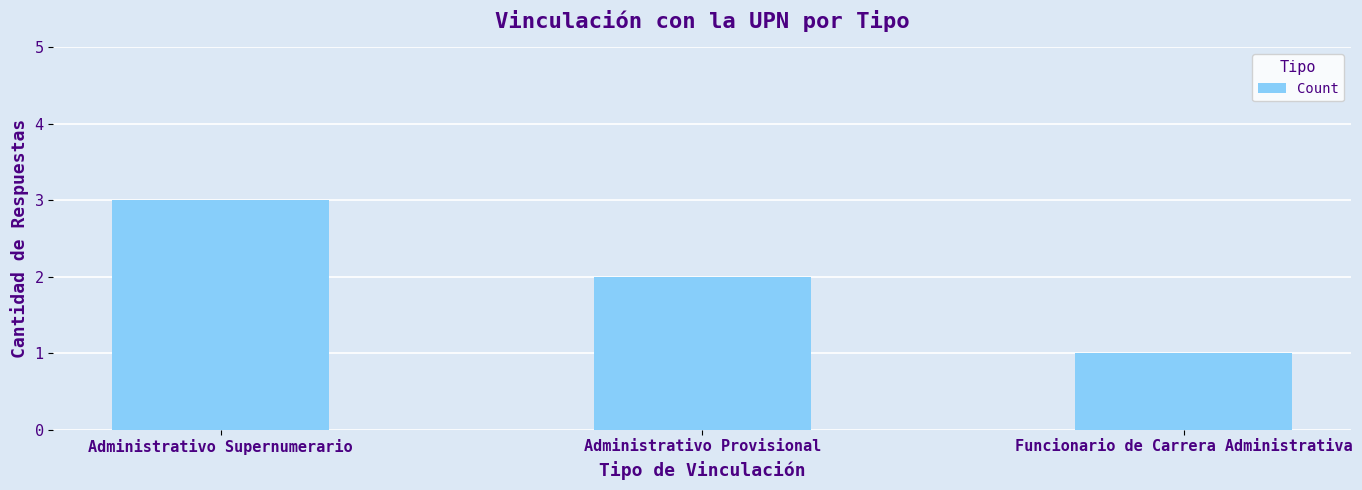

What is the difference between the values at Administrativo Provisional and Administrativo Supernumerario?

1